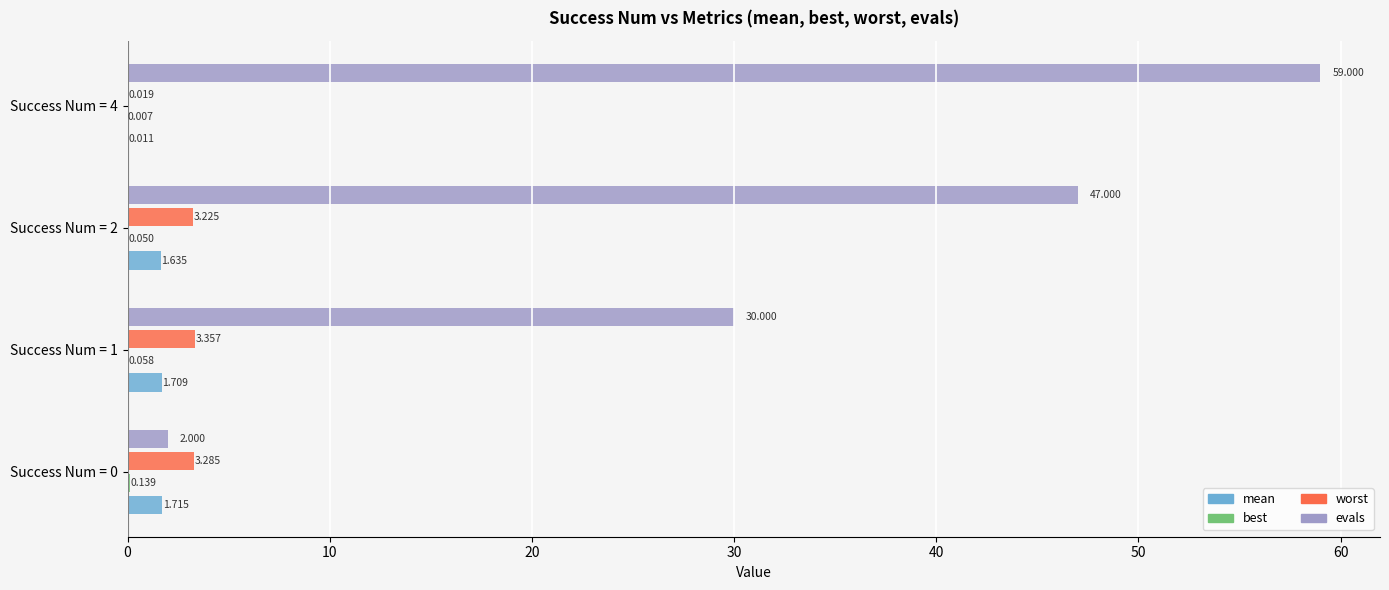

Between Success Num = 1 and Success Num = 4, which series saw the biggest shift?

evals